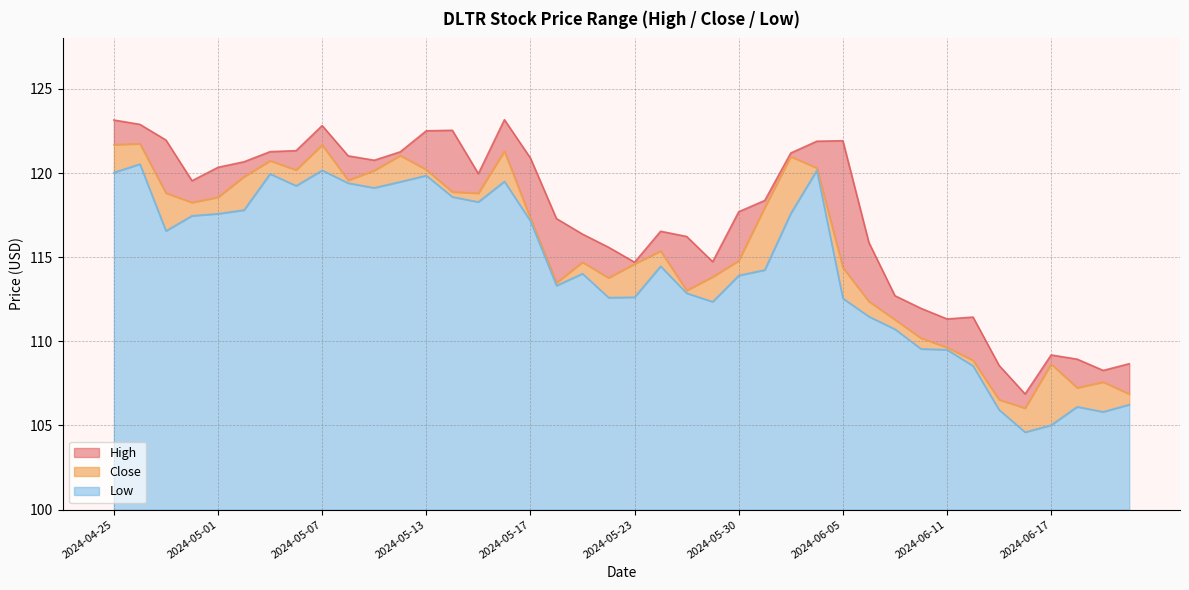

How many data points does each series have?

40